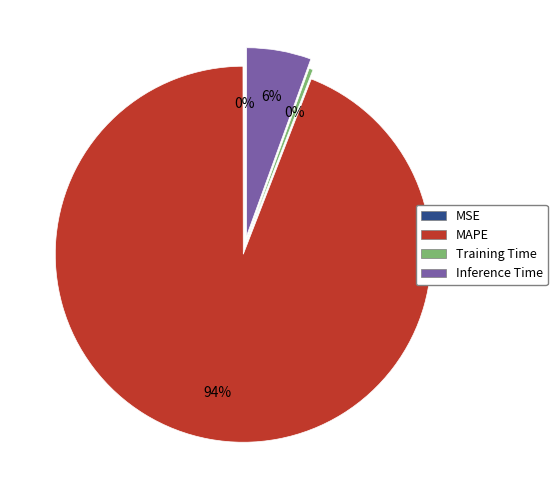

To the nearest percent, what percentage of the pie is MAPE?

94%